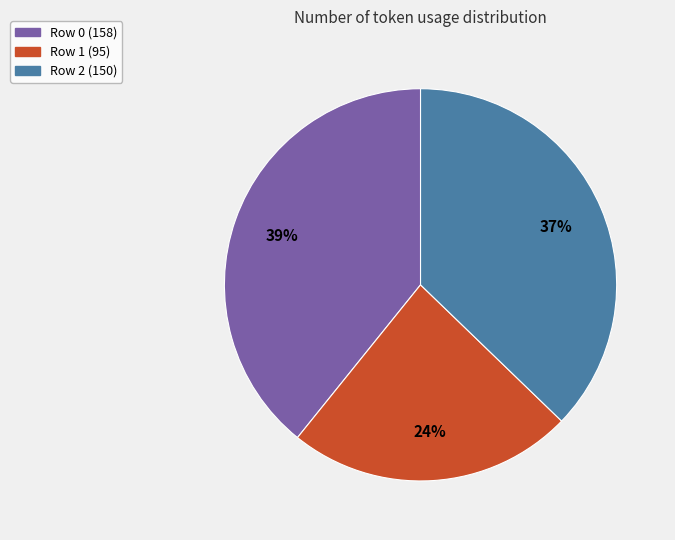

To the nearest percent, what is the average slice percentage?

33%